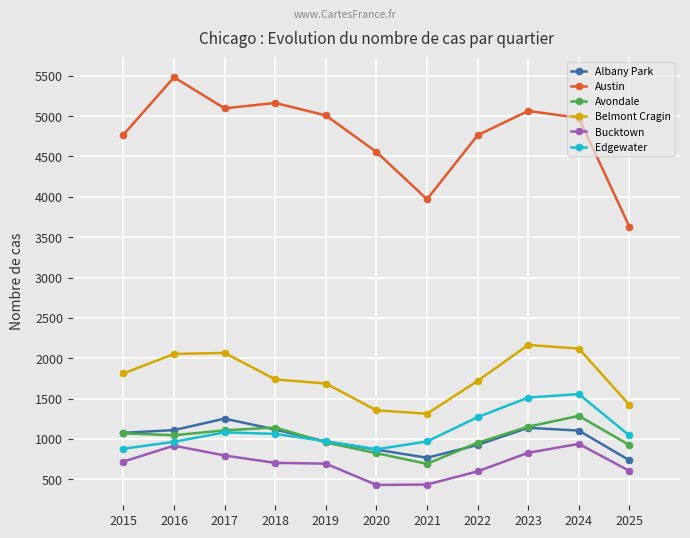

True or false: Bucktown has more than 1 points higher than both neighbors.

True